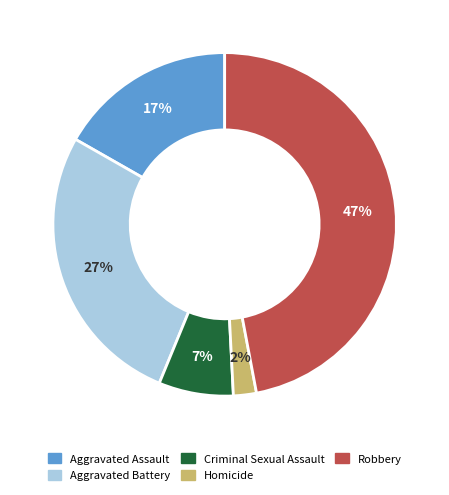

Is it true that Homicide is 2% of the pie?

True